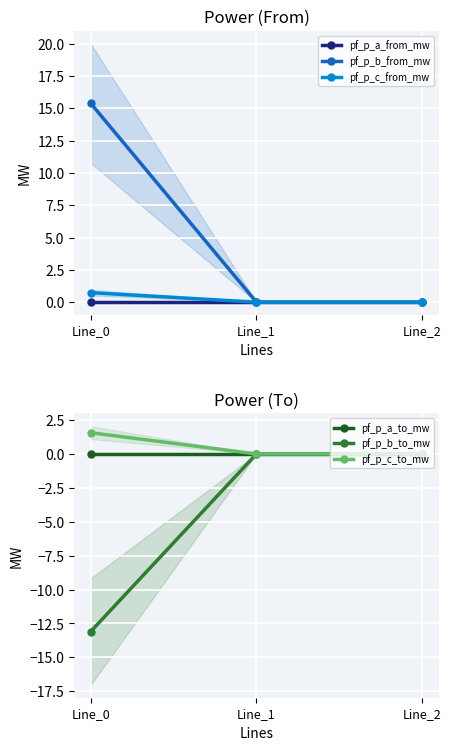

Which series has the widest spread of values?

pf_p_b_from_mw